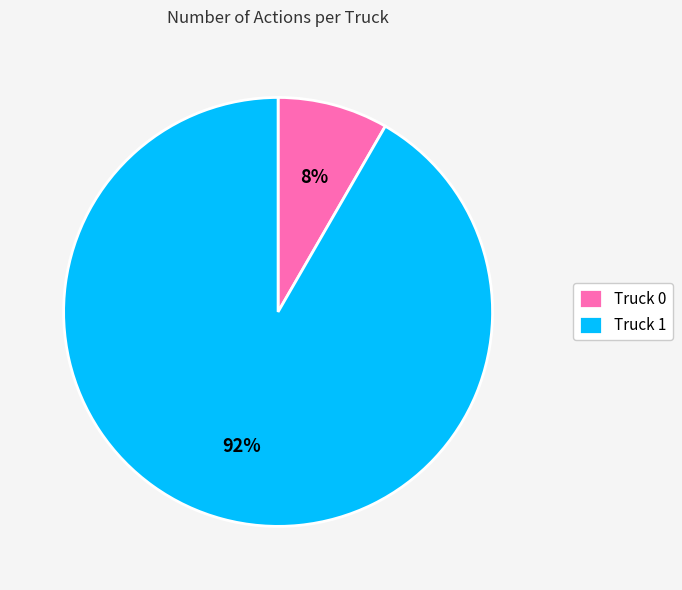

Is it true that Truck 0 is 17% of the pie?

False